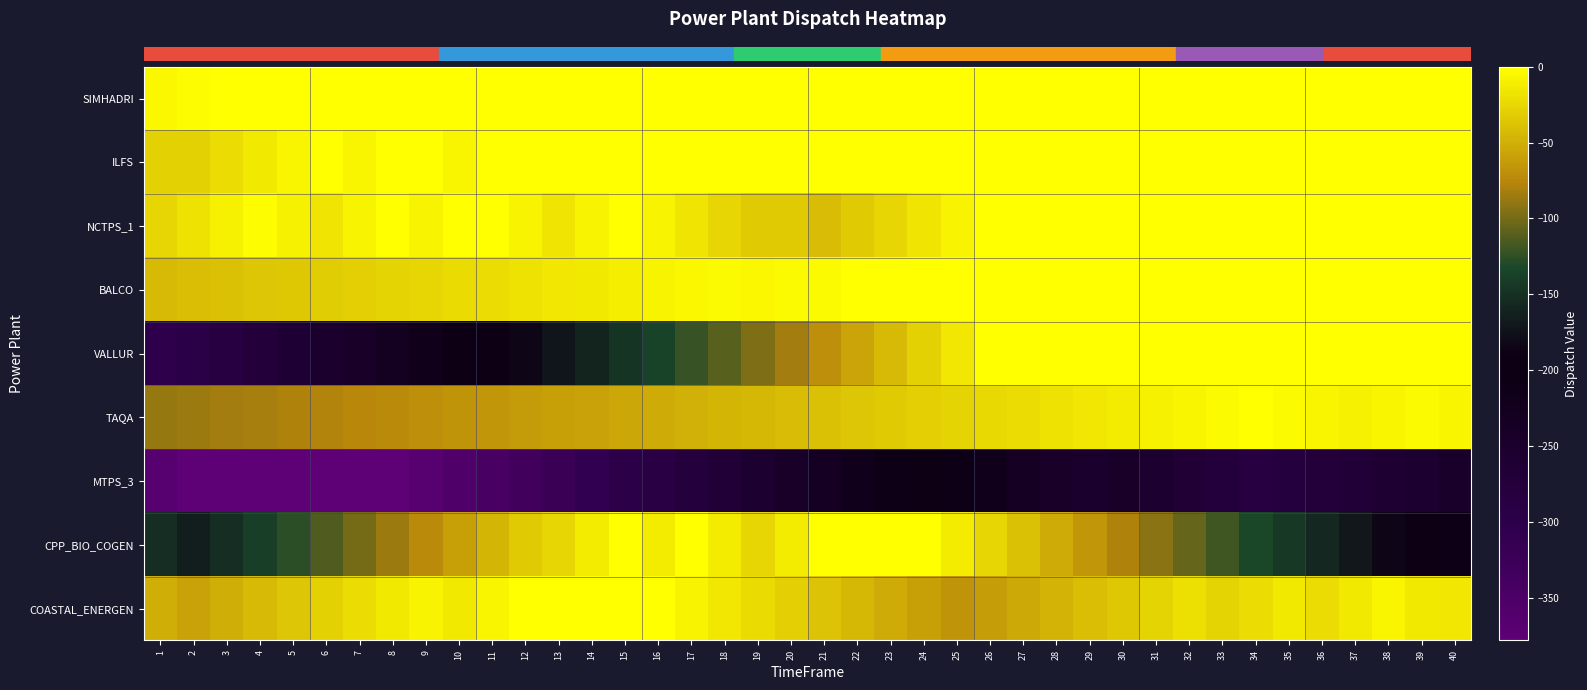

Reading left to right, list all the values displayed in this chart.

row_0: -5.6	-2.8	0.0	0.0	0.0	0.0	0.0	0.0	0.0	0.0	0.0	0.0	0.0	0.0	0.0	0.0	0.0	0.0	0.0	0.0	0.0	0.0	0.0	0.0	0.0	0.0	0.0	0.0	0.0	0.0	0.0	0.0	0.0	0.0	0.0	0.0	0.0	0.0	0.0	0.0
row_1: -28.2	-28.2	-21.3	-14.3	-7.2	0.0	-7.2	0.0	0.0	-7.2	0.0	0.0	0.0	0.0	0.0	0.0	0.0	0.0	0.0	0.0	0.0	0.0	0.0	0.0	0.0	0.0	0.0	0.0	0.0	0.0	0.0	0.0	0.0	0.0	0.0	0.0	0.0	0.0	0.0	0.0
row_2: -26.4	-18.0	-9.6	-2.3	-9.6	-16.8	-8.4	0.0	-8.4	0.0	0.0	-8.4	-16.8	-8.4	0.0	-8.4	-16.8	-25.2	-33.6	-33.1	-41.5	-33.4	-25.2	-16.8	-8.4	0.0	0.0	0.0	0.0	0.0	0.0	0.0	0.0	0.0	0.0	0.0	0.0	0.0	0.0	0.0
row_3: -43.3	-41.2	-39.0	-36.9	-34.6	-32.4	-30.2	-27.9	-25.5	-23.2	-20.8	-18.4	-15.9	-13.4	-10.9	-8.3	-5.8	-3.1	-5.8	-3.1	-4.0	-1.3	0.0	0.0	0.0	0.0	0.0	0.0	0.0	0.0	0.0	0.0	0.0	0.0	0.0	0.0	0.0	0.0	0.0	0.0
row_4: -304.8	-294.5	-284.1	-273.5	-262.8	-252.0	-241.0	-229.8	-218.5	-207.1	-195.5	-183.7	-171.8	-159.7	-147.4	-135.0	-122.4	-109.7	-96.8	-83.7	-70.4	-56.9	-43.3	-29.5	-15.5	-1.3	-0.4	-0.3	-0.1	-0.5	0.0	0.0	0.0	-0.0	-0.1	0.0	-0.6	0.0	-0.0	0.0
row_5: -88.5	-86.3	-84.1	-81.9	-79.6	-77.3	-74.9	-72.6	-70.2	-67.8	-65.3	-62.8	-60.3	-57.7	-55.1	-52.5	-49.8	-47.1	-44.3	-41.6	-38.8	-35.9	-33.0	-30.4	-27.7	-24.8	-21.9	-18.9	-15.6	-12.6	-9.5	-6.4	-3.2	0.0	-3.3	-6.5	-9.6	-6.7	-3.3	-6.7
row_6: -366.8	-378.0	-378.0	-378.0	-378.0	-378.0	-378.0	-378.0	-366.8	-355.6	-344.4	-333.2	-322.0	-310.8	-299.6	-288.4	-277.2	-266.0	-254.8	-243.6	-232.4	-221.2	-210.0	-198.8	-210.0	-221.2	-232.4	-243.6	-248.3	-242.2	-253.4	-264.6	-275.8	-287.0	-280.5	-273.8	-267.0	-260.2	-253.2	-246.1
row_7: -152.1	-165.3	-152.1	-139.0	-125.8	-112.7	-99.5	-86.4	-73.2	-60.1	-46.9	-33.8	-26.3	-13.1	0.0	-13.1	0.0	-13.1	-26.3	-13.1	0.0	0.0	-0.3	0.0	-13.1	-26.3	-39.4	-52.6	-65.7	-78.9	-92.0	-105.2	-118.3	-131.5	-144.6	-157.8	-170.9	-184.1	-197.2	-210.3
row_8: -51.0	-58.4	-51.0	-43.5	-36.1	-28.6	-21.2	-13.8	-8.2	-13.8	-6.3	0.0	0.0	-1.1	0.0	0.0	-7.4	-14.9	-22.3	-29.8	-37.2	-44.6	-52.1	-59.5	-67.0	-60.6	-54.1	-47.5	-40.9	-34.1	-27.3	-20.3	-27.8	-20.8	-13.7	-20.8	-13.7	-6.6	-14.0	-14.9